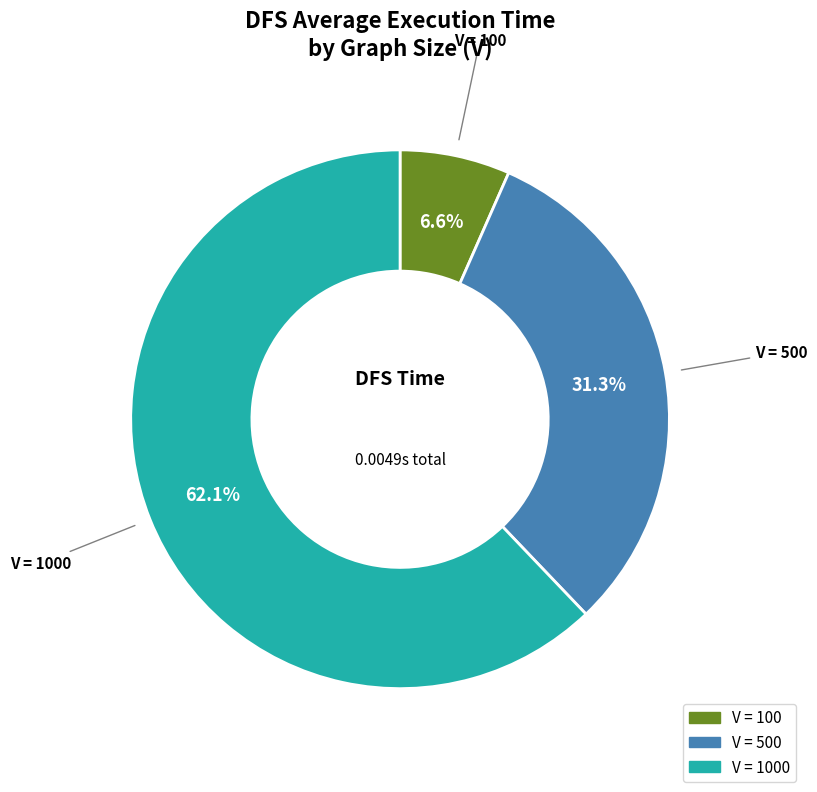

How many segments does this pie chart have?

3